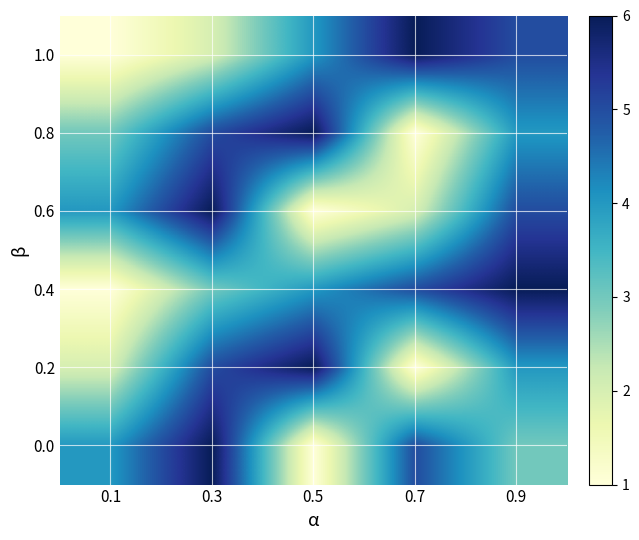

At how many categories does at least one series exceed 3?

5